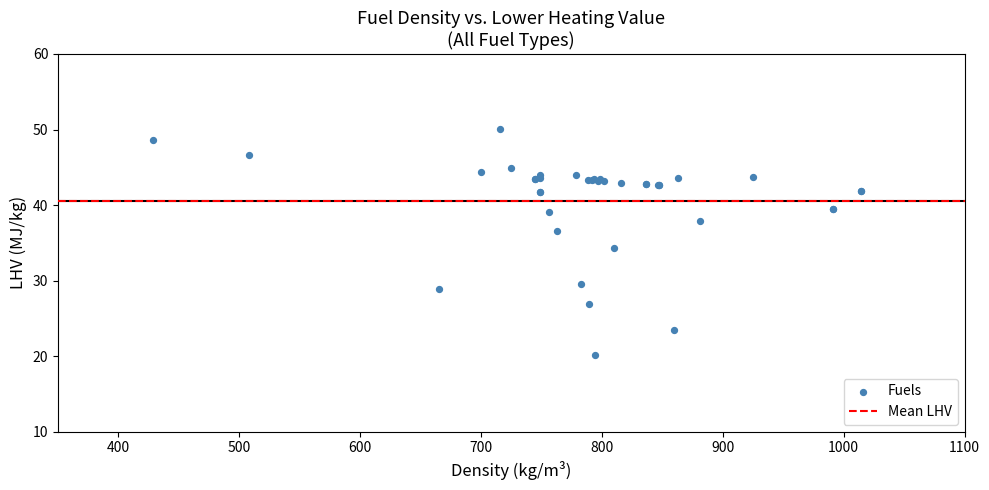

What Y value in the scatter plot is closest to 35?

34.4